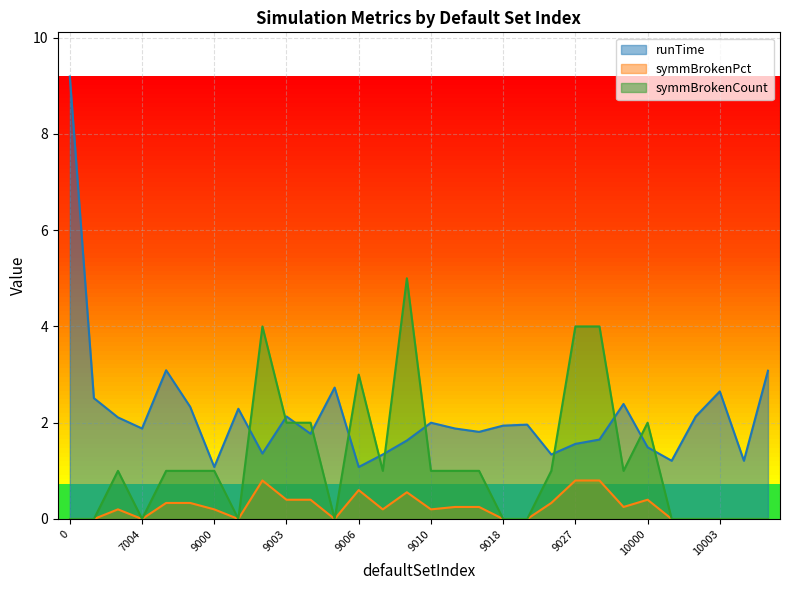

The symmBrokenCount series shows 1.0 at 9007. True or false?

True